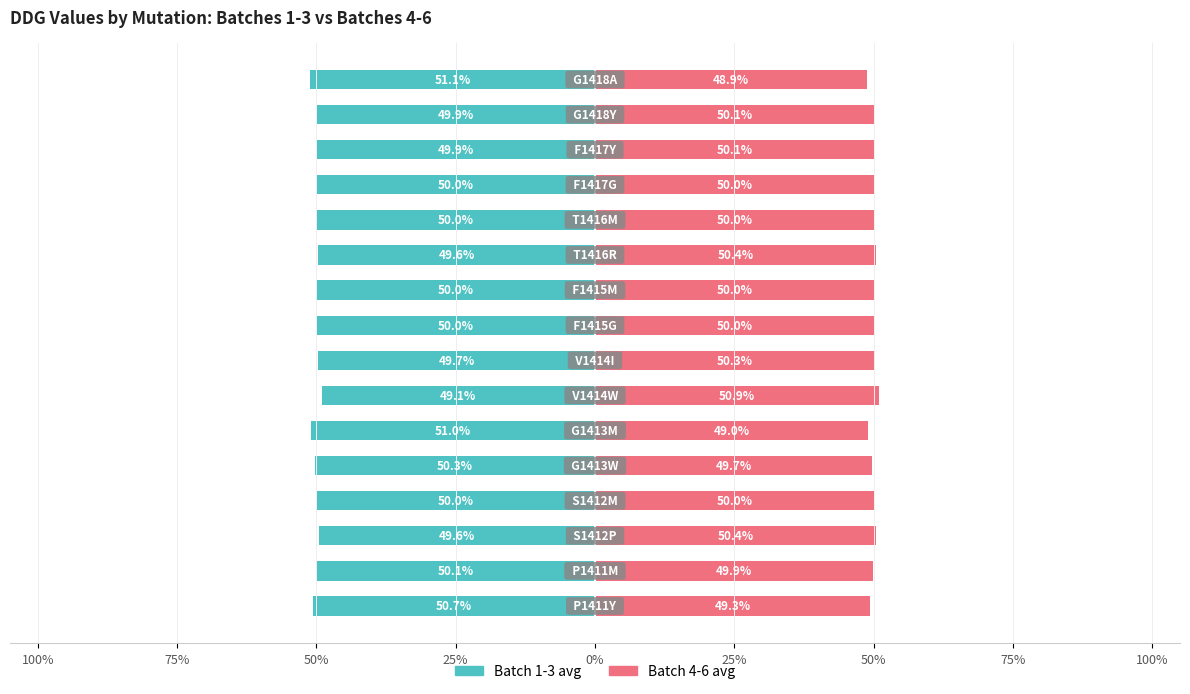

At 13, list the series in order from smallest to largest.

Batch 1-3 avg, Batch 4-6 avg